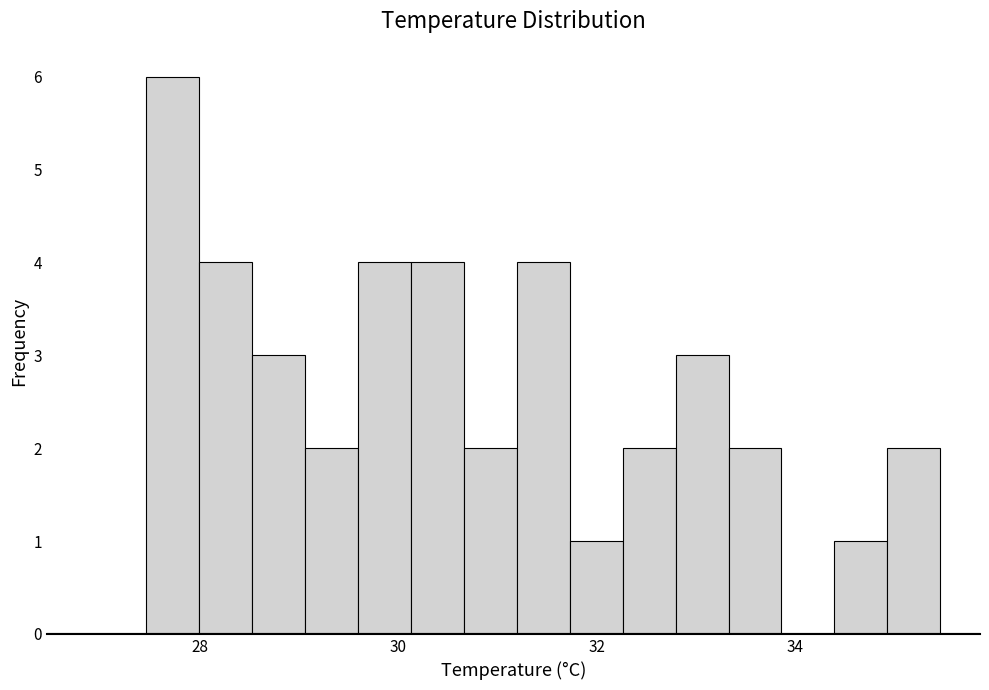

Around what value on the x-axis is the tallest bar? Give the approximate position of its centre, as read against the axis.

27.8